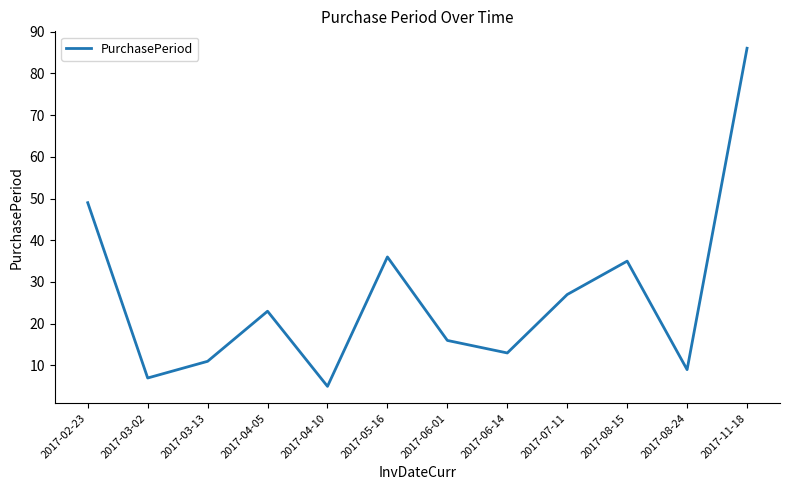

What is the change in value from 2017-04-05 to 2017-06-01?

-7